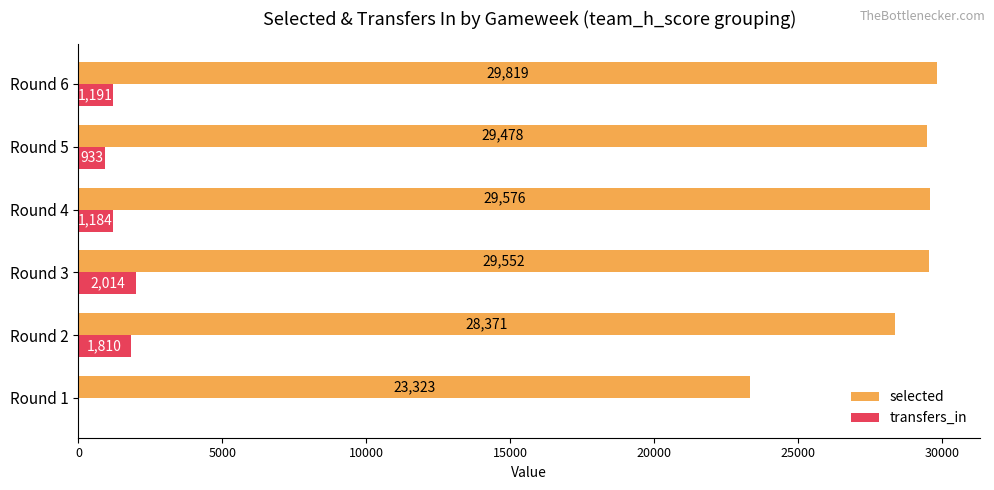

Between Round 2 and Round 4, which series saw the biggest shift?

selected